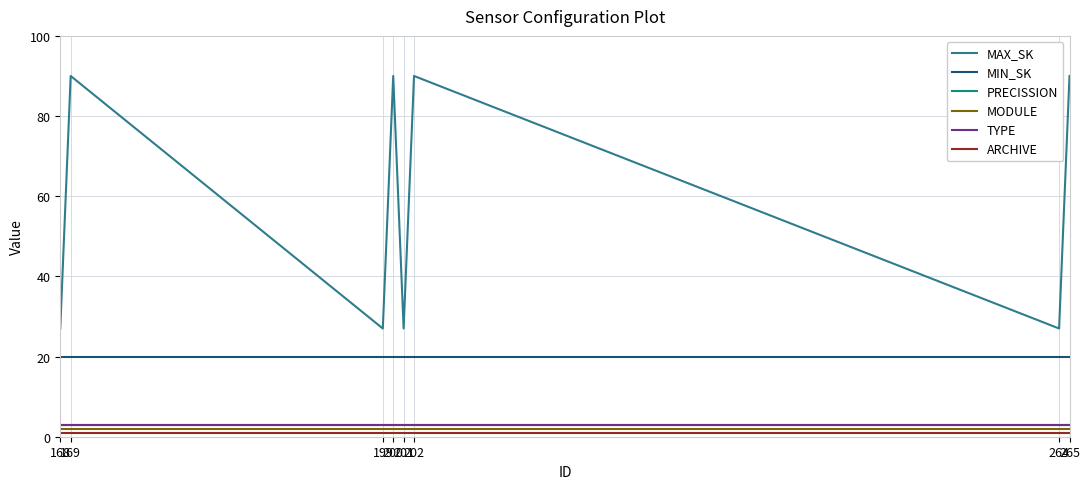

Does the chart display data point markers on the line(s)?

No